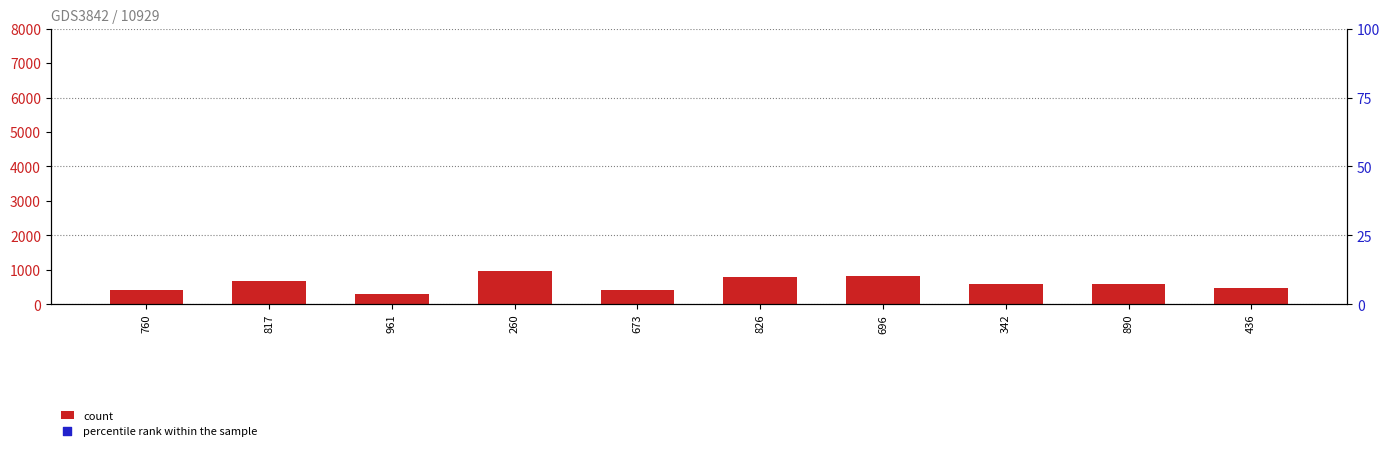

Which series contains the lowest Y value?

percentile rank within the sample